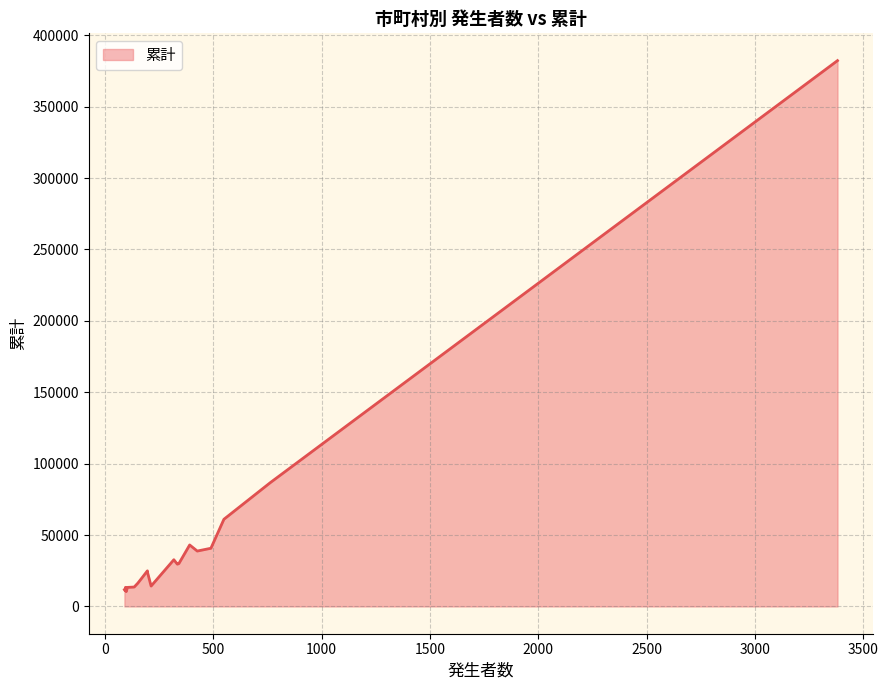

What is the difference between the maximum and minimum values?

371872